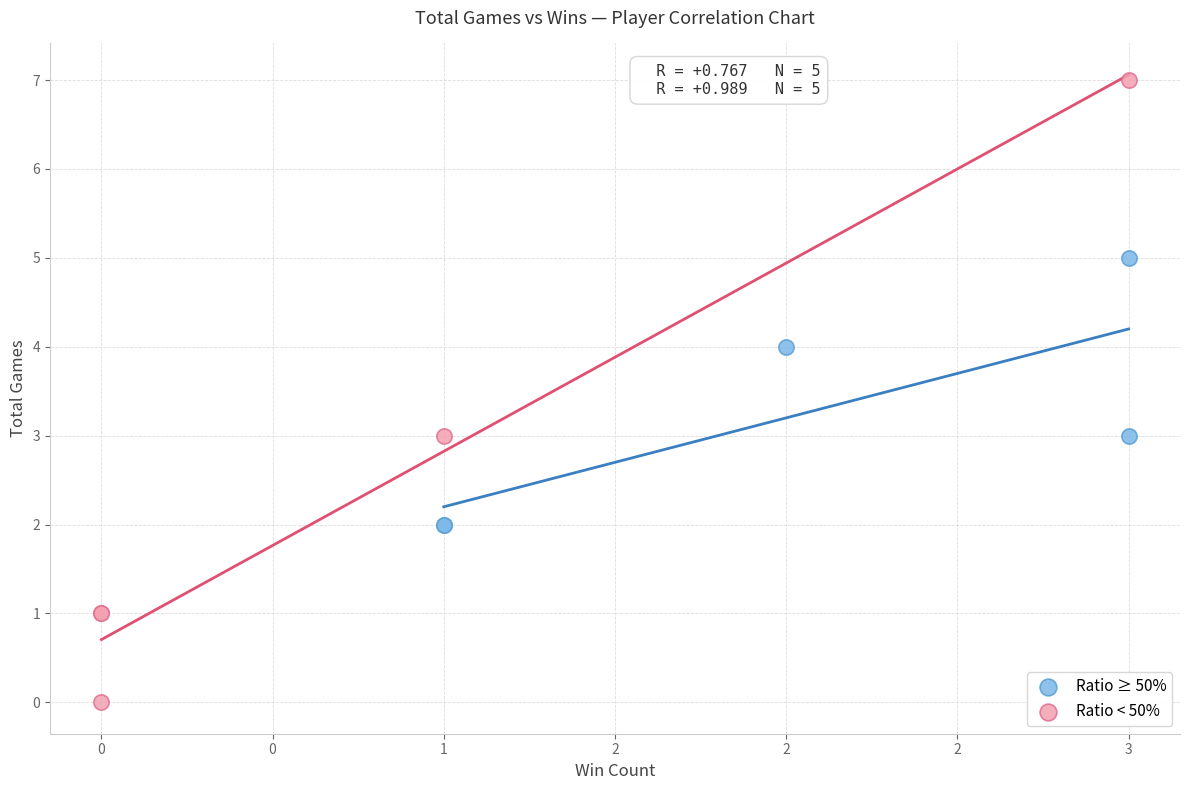

Which series has the widest spread of Y values?

Ratio < 50%